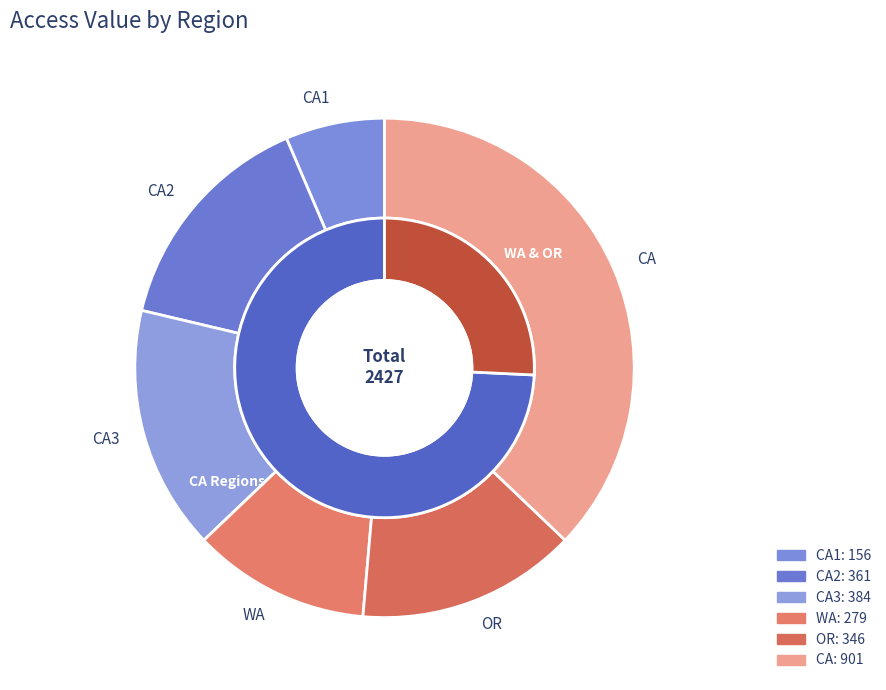

What is the ratio of the value at OR to the value at CA1?

2.2